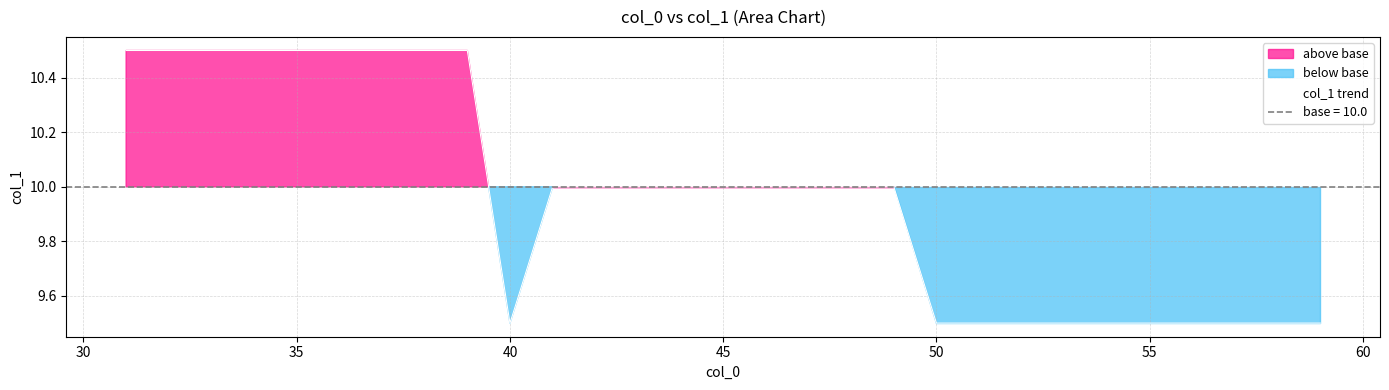

How many interior local valleys (lower than both neighbors) does the data have?

1